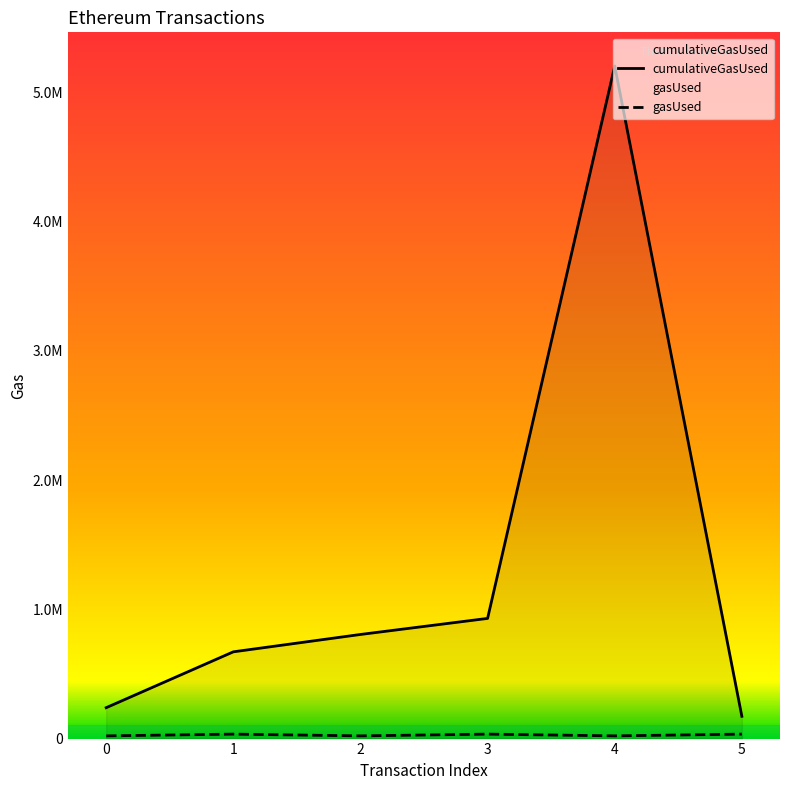

At which category is the sum across all series the highest?

4